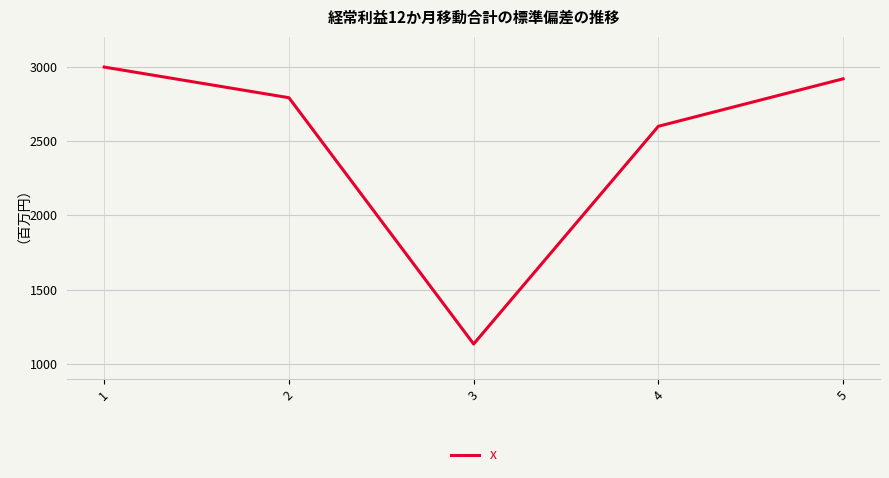

Does the chart have visible grid lines?

Yes